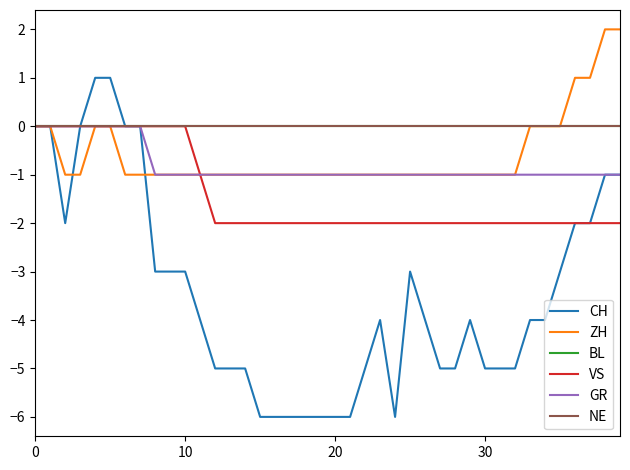

What is the minimum value shown in the chart?

-6